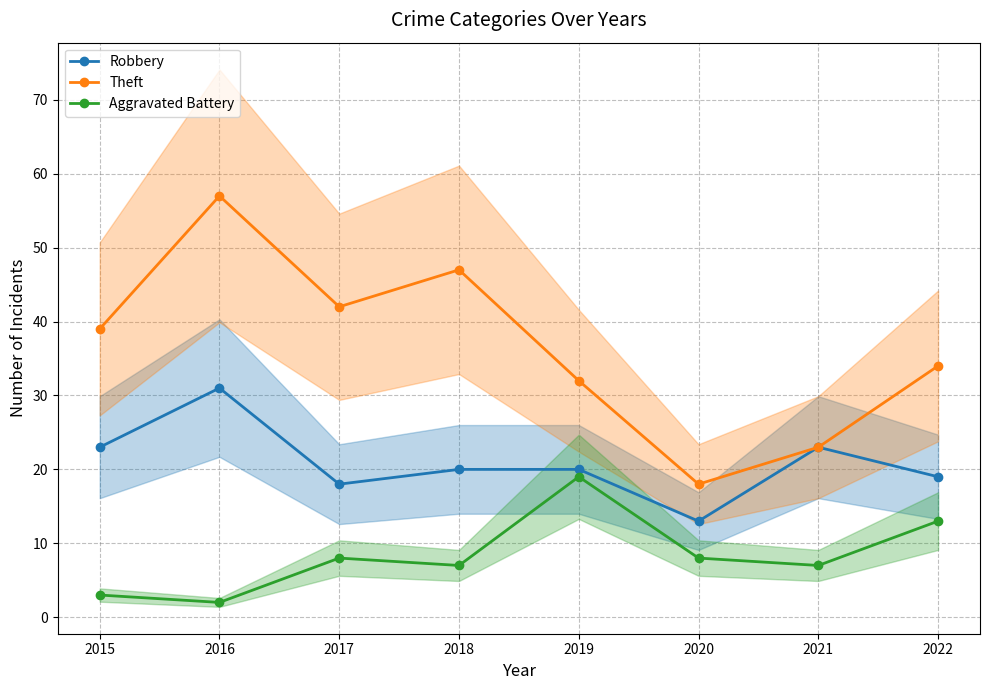

Reading left to right, what are all the values shown in this chart?

Robbery: 23	31	18	20	20	13	23	19
Theft: 39	57	42	47	32	18	23	34
Aggravated Battery: 3	2	8	7	19	8	7	13